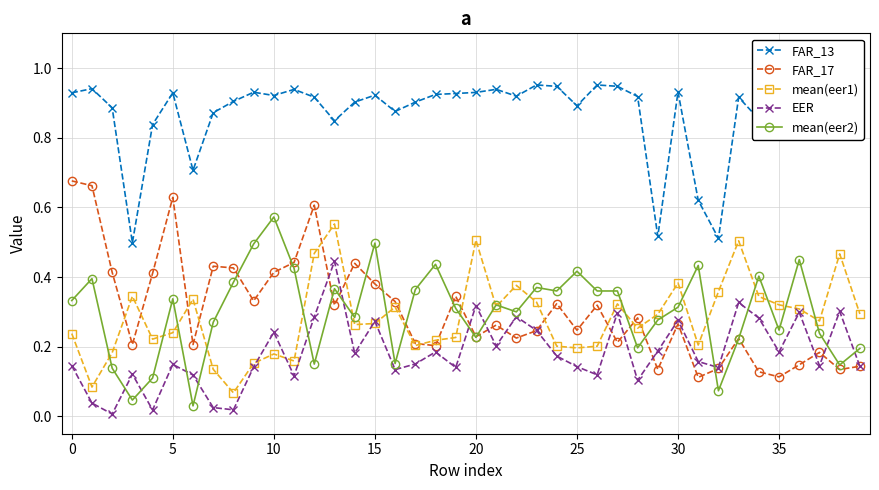

True or false: FAR_13 and FAR_17 cross at least once.

False